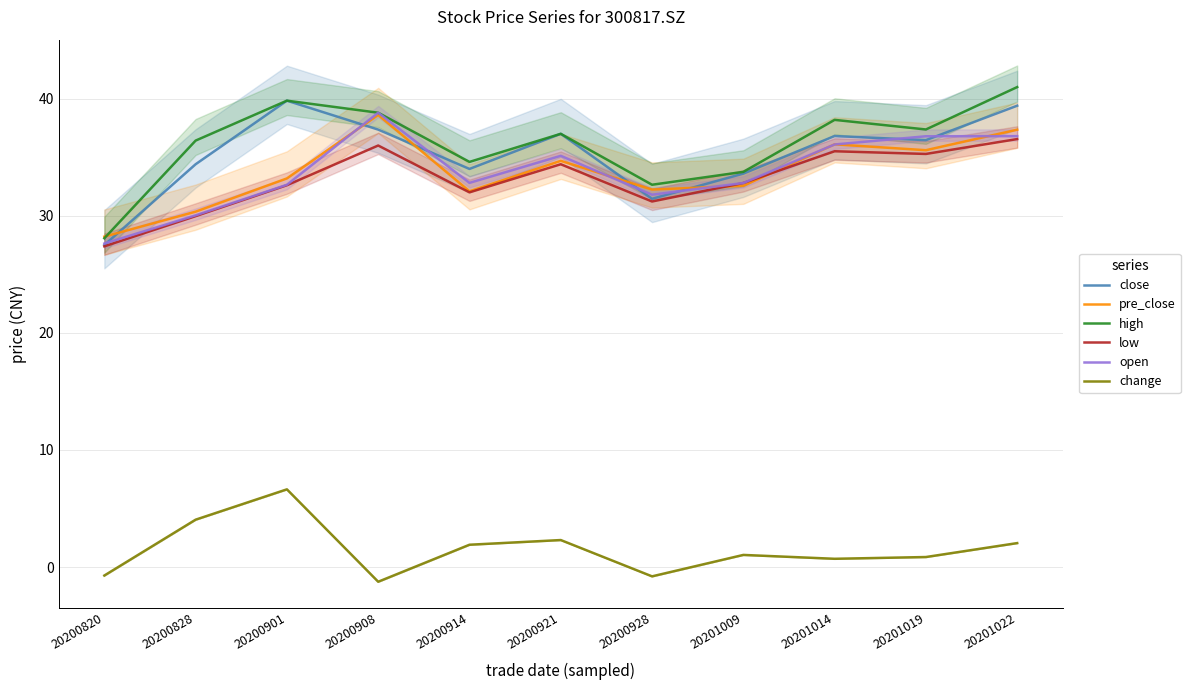

At how many categories does at least one series exceed 2?

11